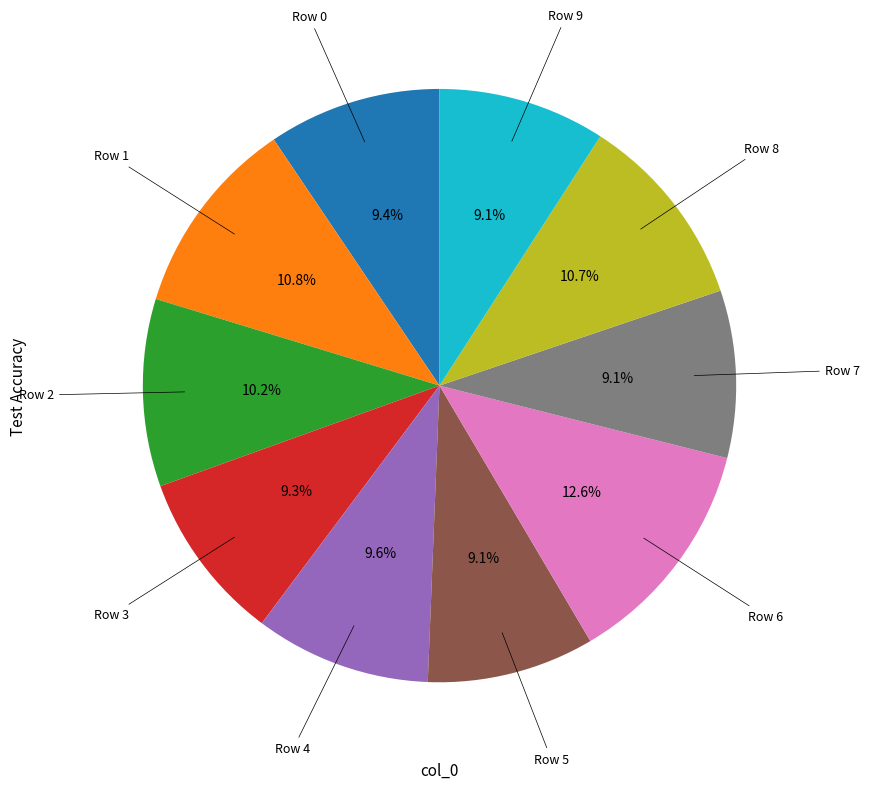

Is there any slice that represents more than half of the pie?

No